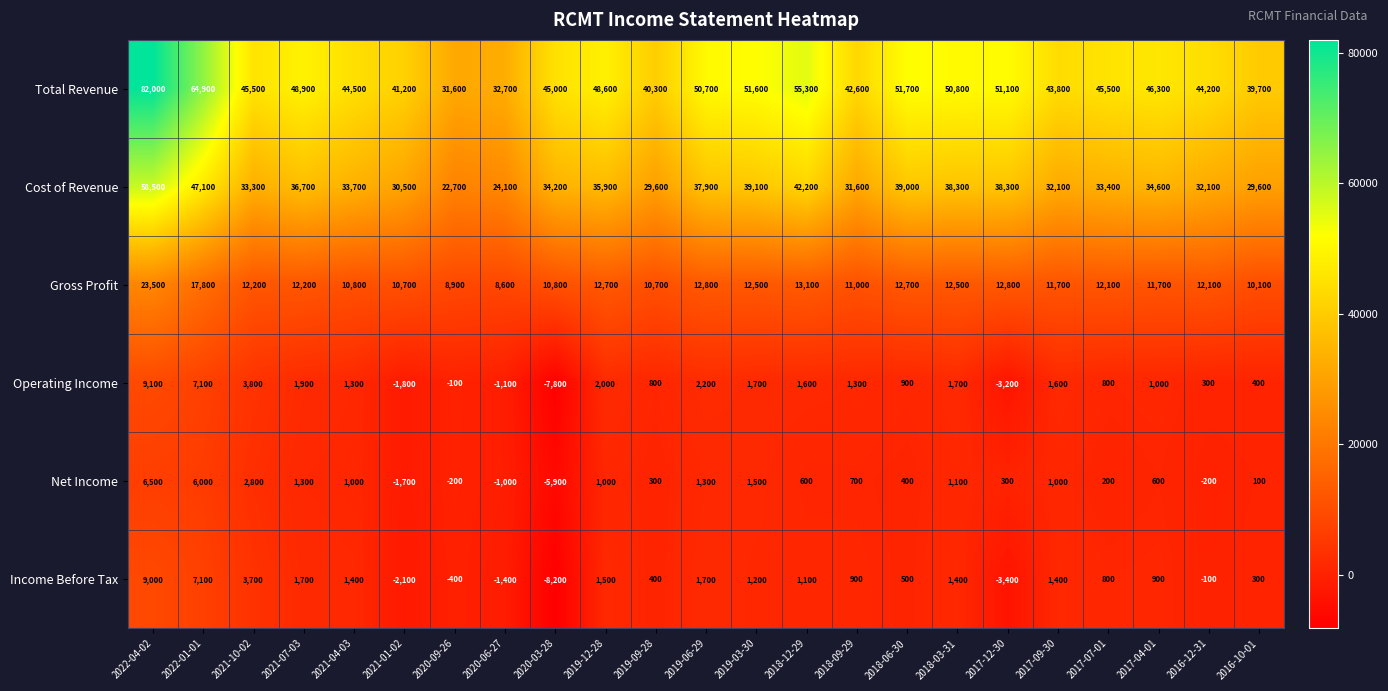

Is the value of Income Before Tax at 2020-03-28 greater than the value of Gross Profit at 2020-06-27?

No